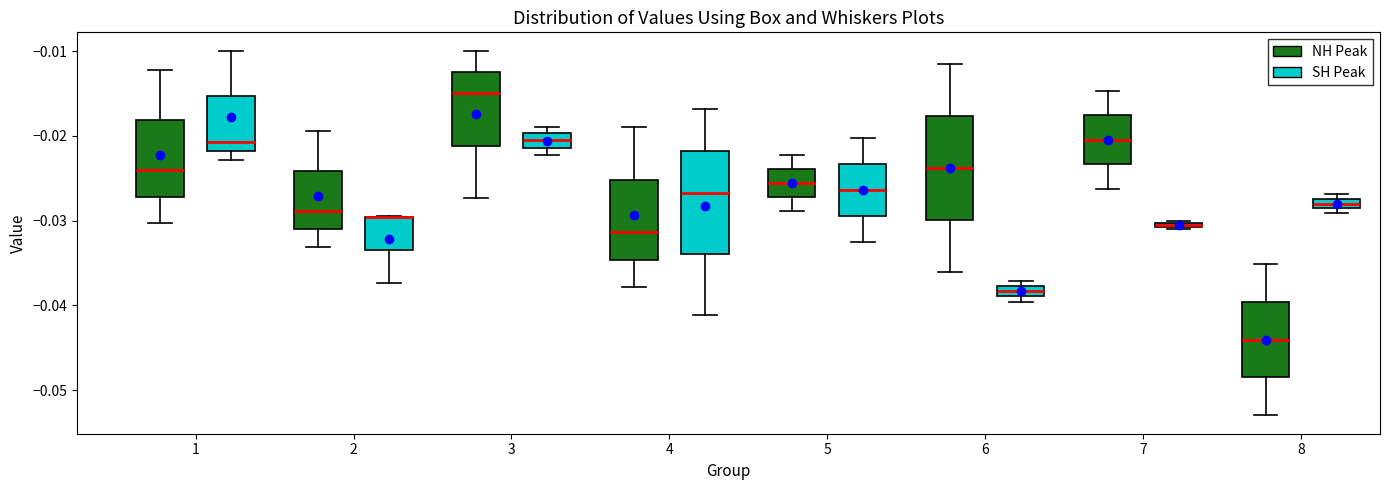

Where is the upper edge of the box for 7 (SH Peak) on the y-axis? The values are not printed on the chart, so give them approximately, as read against the axis.

-0.030